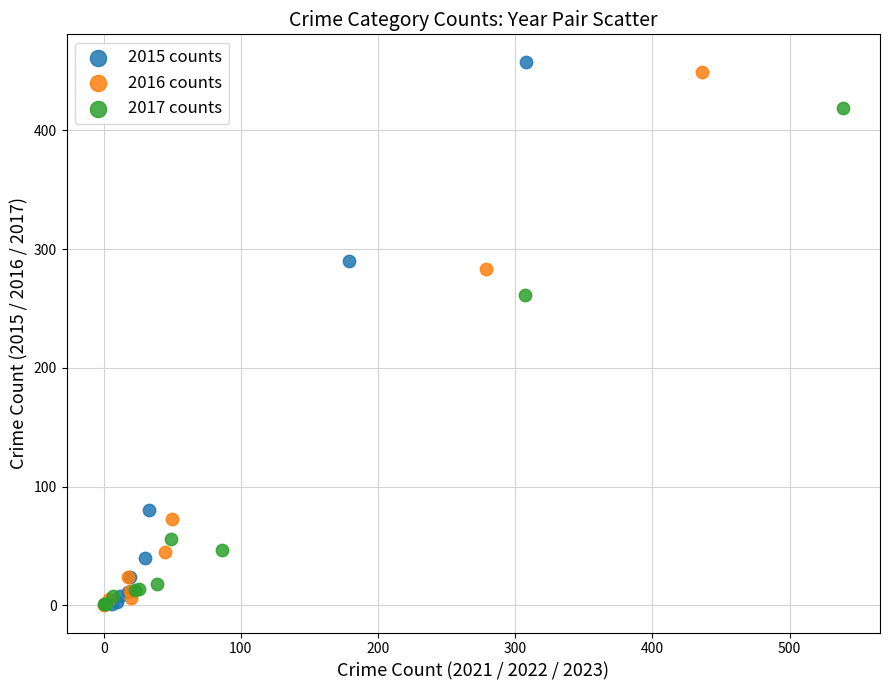

Which series has the widest spread of Y values?

2015 counts